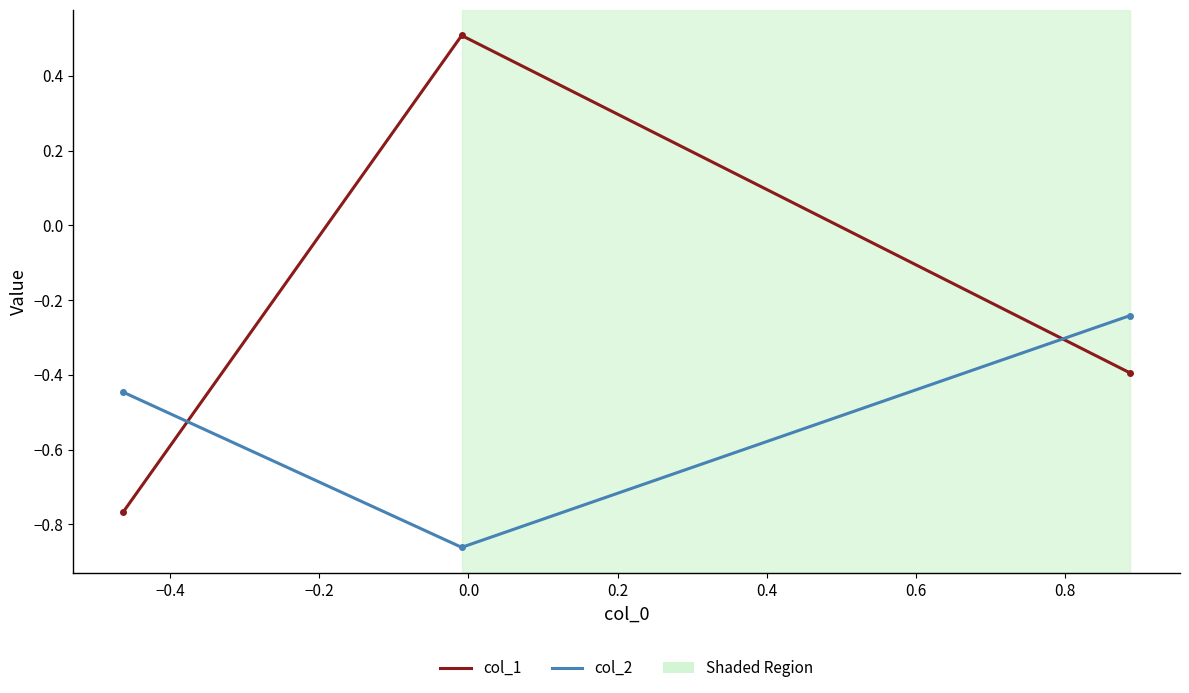

What is the difference between the maximum and minimum values in the col_1 series?

1.3